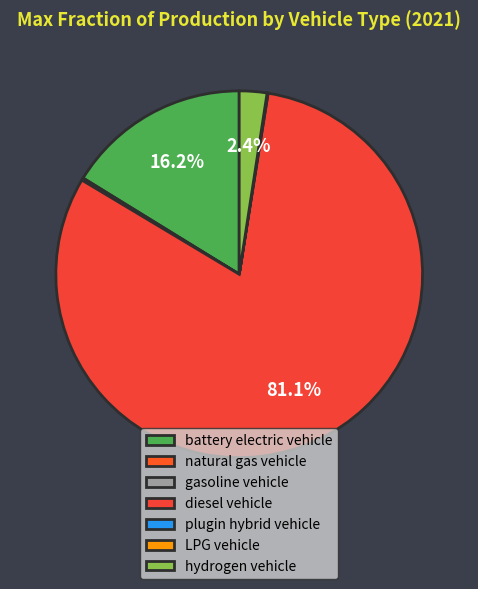

Between natural gas vehicle and battery electric vehicle, which is larger?

battery electric vehicle